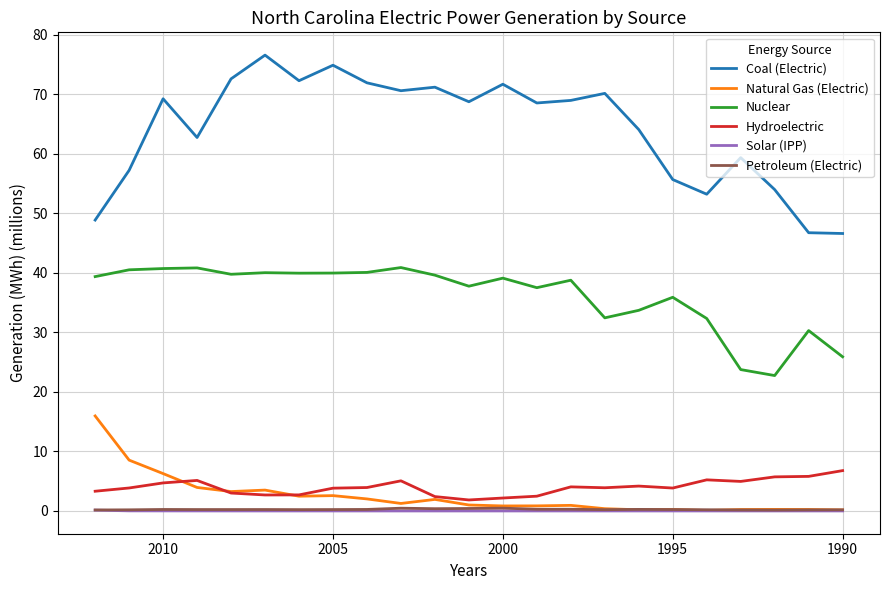

The value of Coal (Electric) at 18 is 79.2. True or false?

False